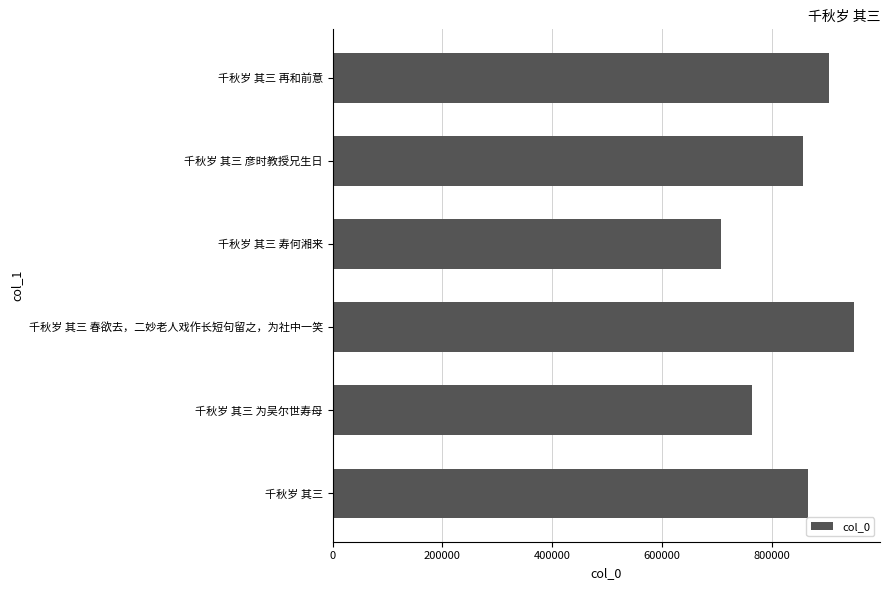

At which category does the chart reach its peak across all series?

千秋岁 其三 春欲去，二妙老人戏作长短句留之，为社中一笑